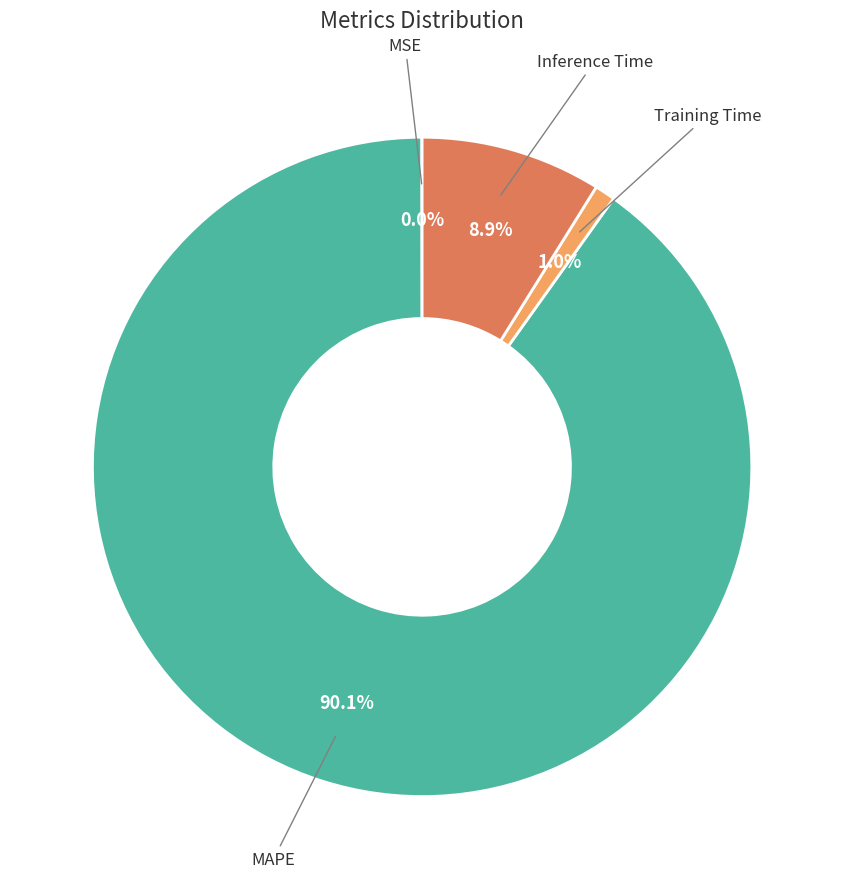

True or false: Inference Time accounts for 1% of the total.

False